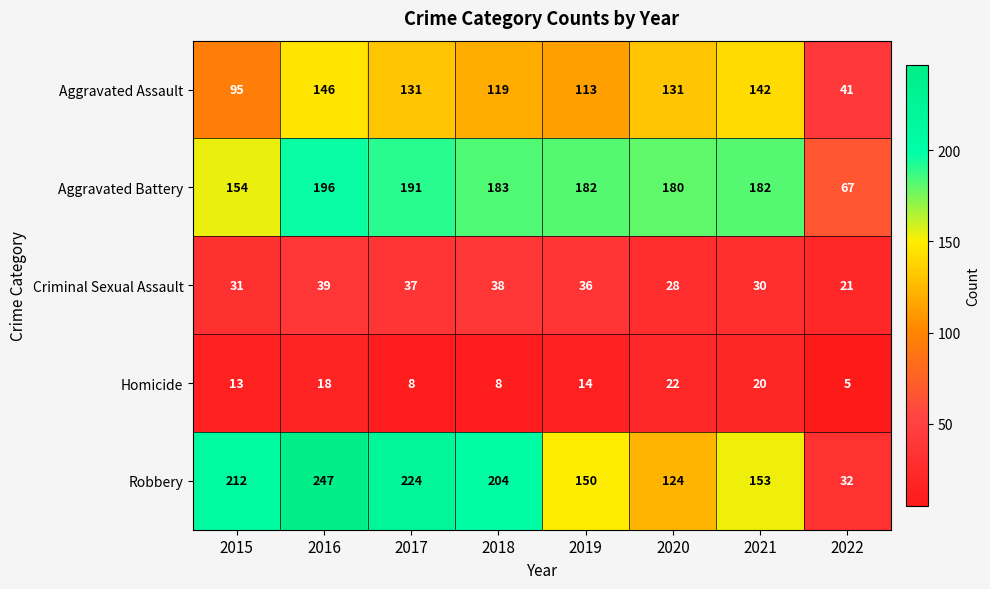

At which category does the chart reach its minimum across all series?

2022